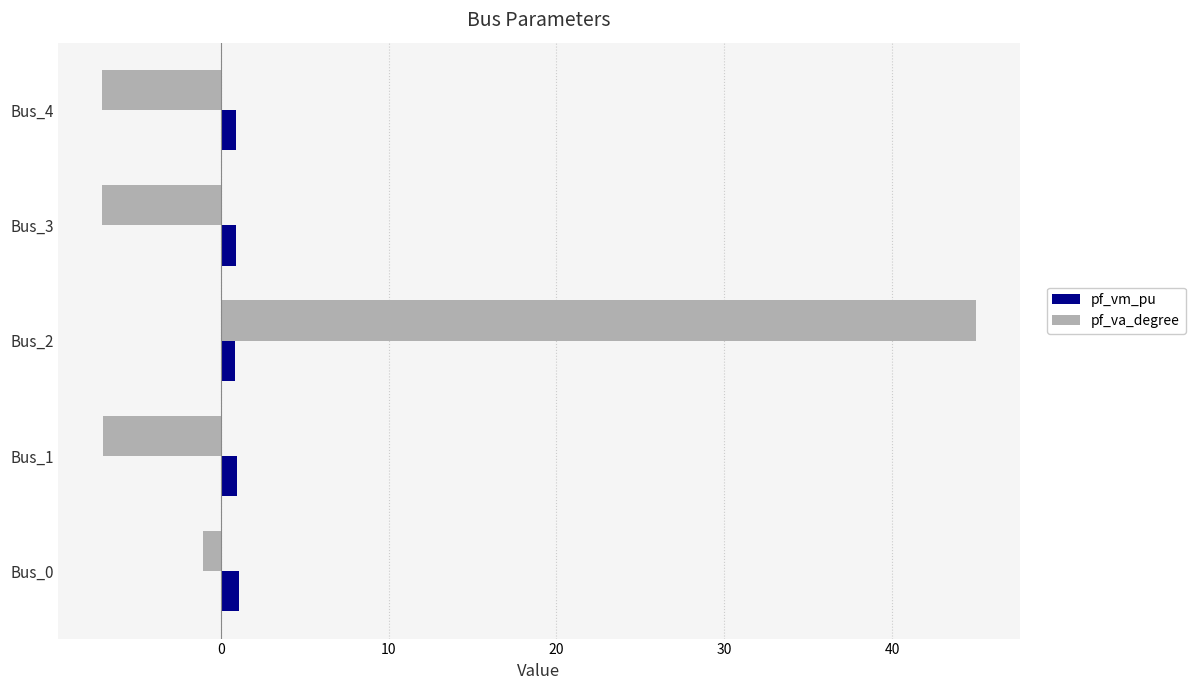

What is the lowest value of the pf_va_degree series?

-7.1